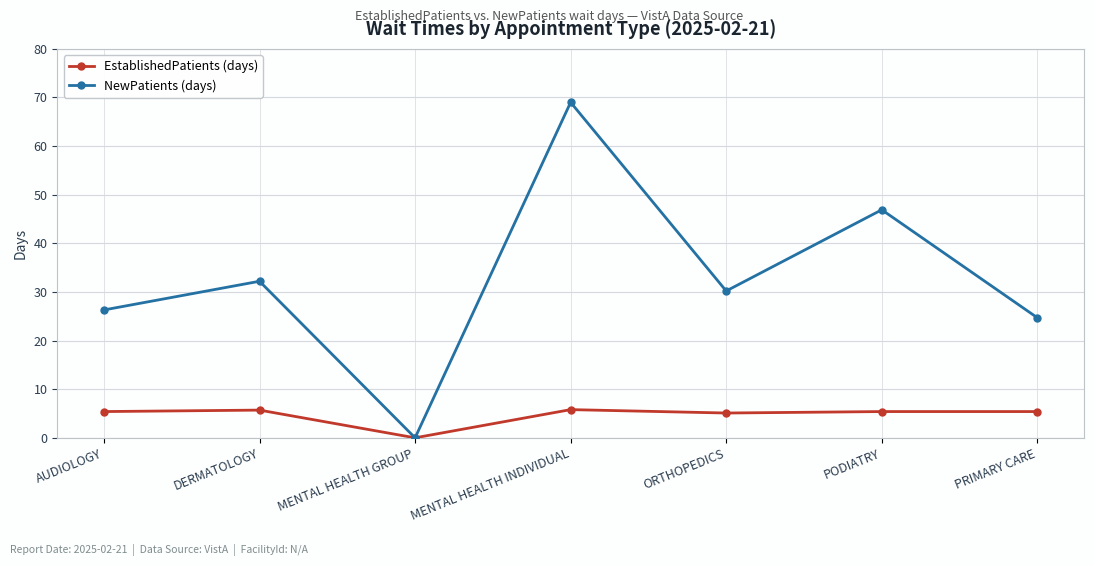

At how many categories does at least one series exceed 54?

1